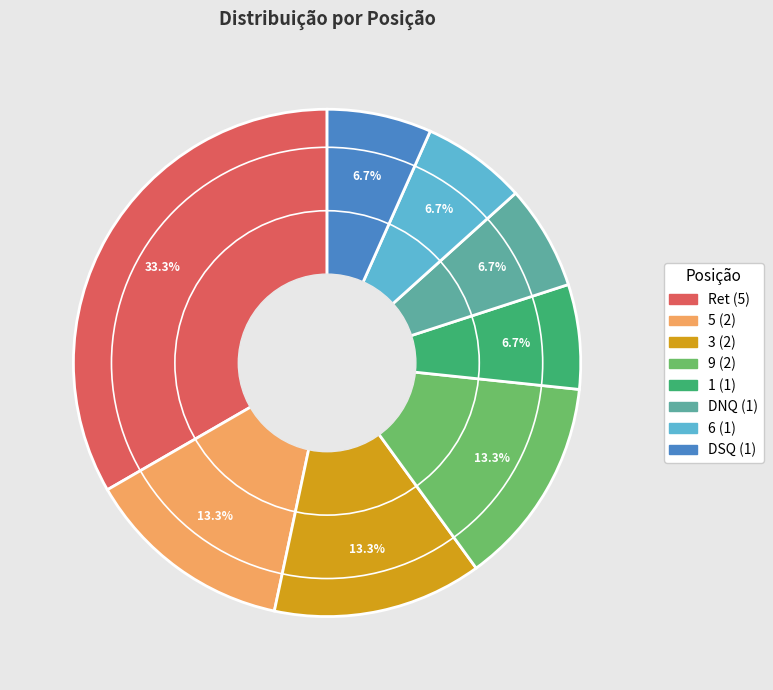

How many slices are in this pie chart?

8